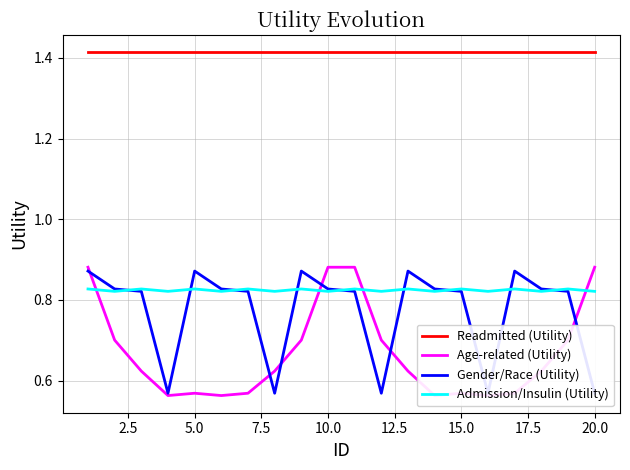

What is the value of the Admission/Insulin (Utility) point at the 8th from the left?

0.8